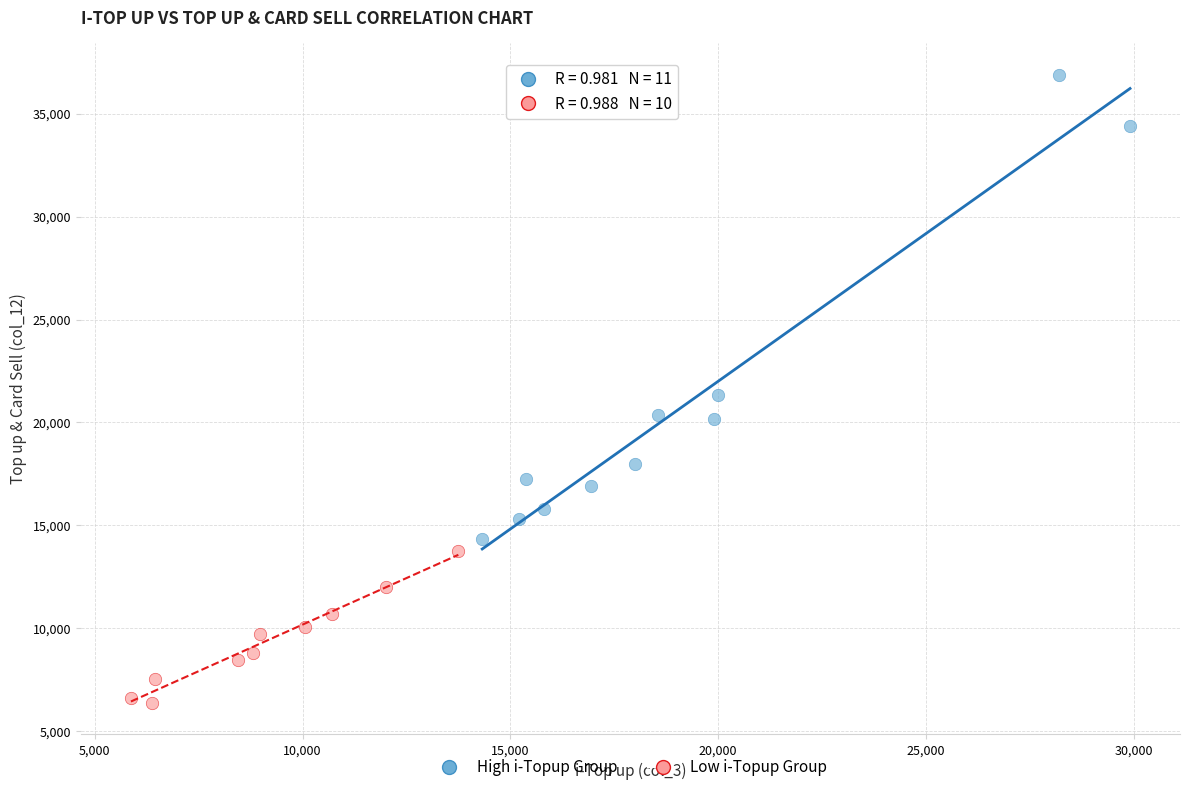

Which series reaches the minimum Y coordinate?

Low i-Topup Group